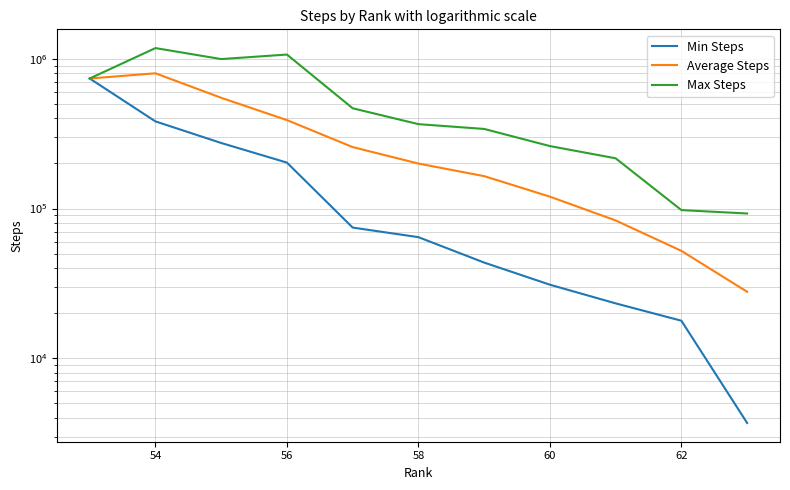

Where is the first local maximum for Max Steps?

54